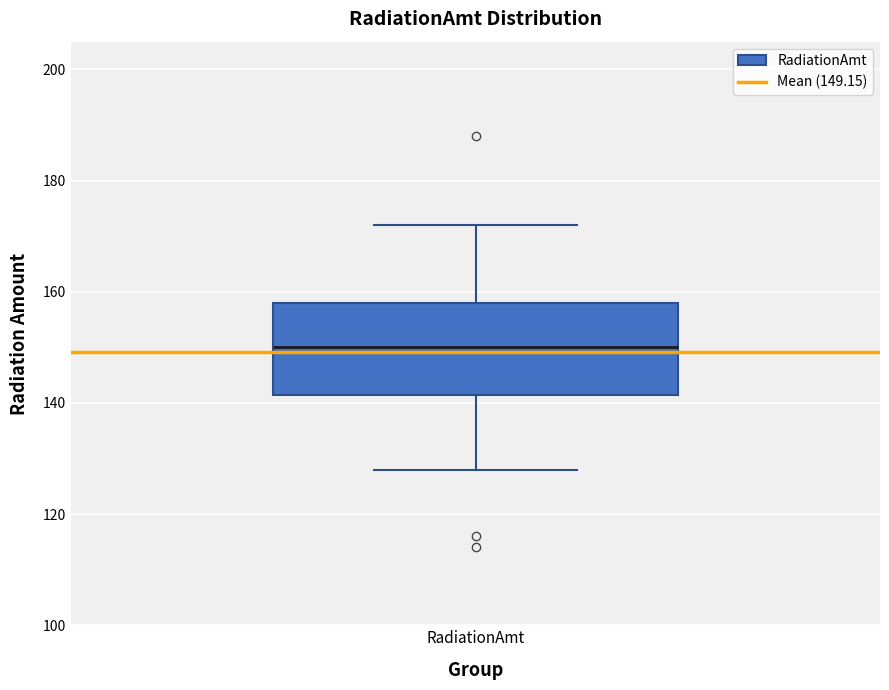

Read this box plot against the y-axis: the position of the median line, the range covered by the box, and the ends of both whiskers. The values are not printed on the chart, so give them approximately, as read against the axis.

median 150, box 142 to 158, whiskers 128 to 172